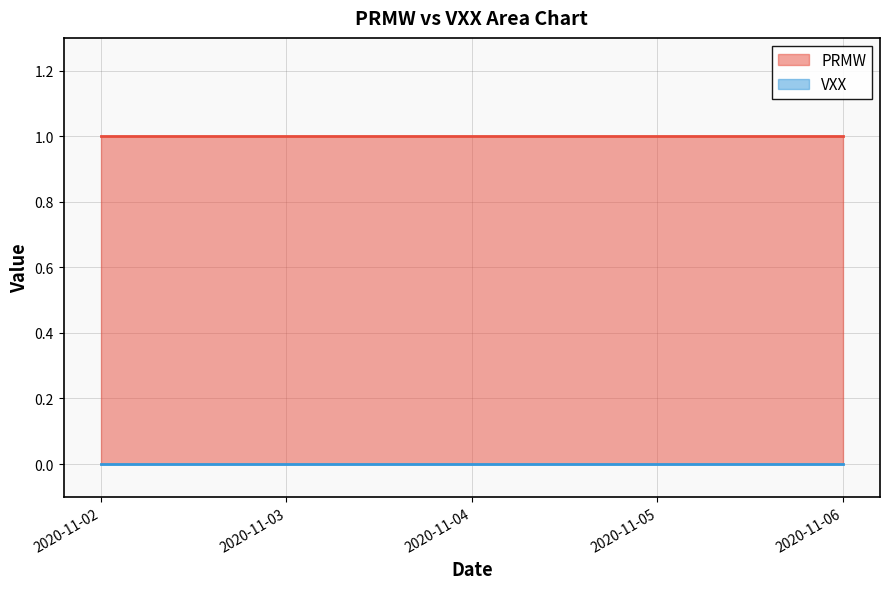

Which series changed the most between 2020-11-02 and 2020-11-06?

PRMW